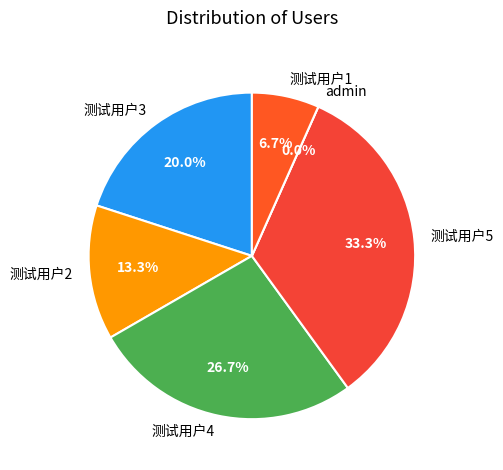

How many segments does this pie chart have?

6